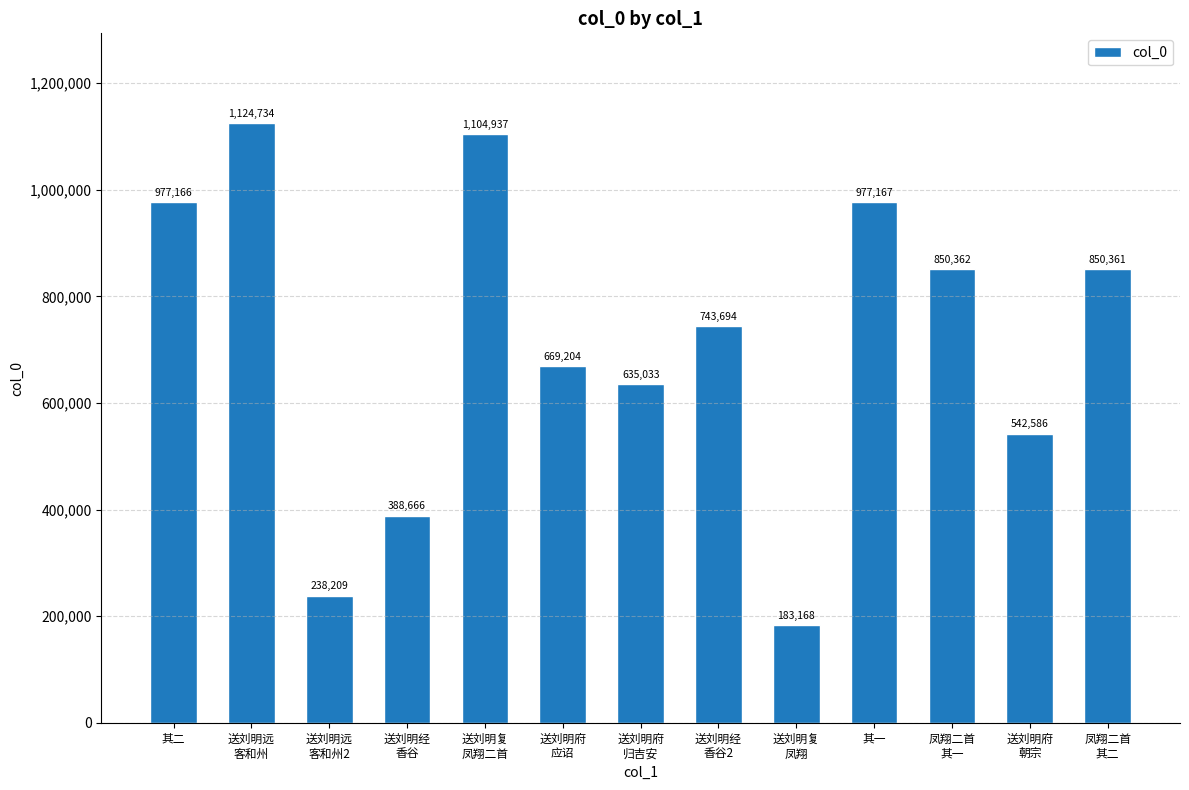

What is the label of the 6th bar from the right?

送刘明经
香谷2